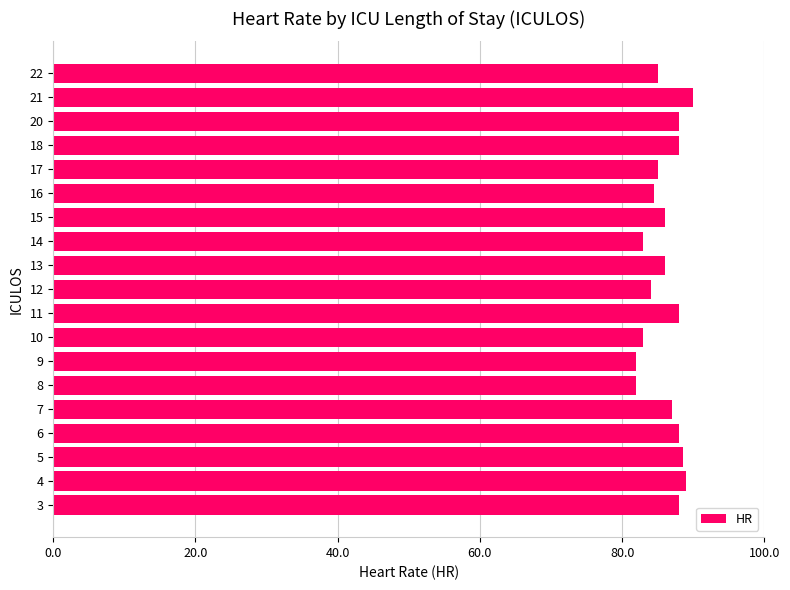

How many categories are shown in the chart?

19